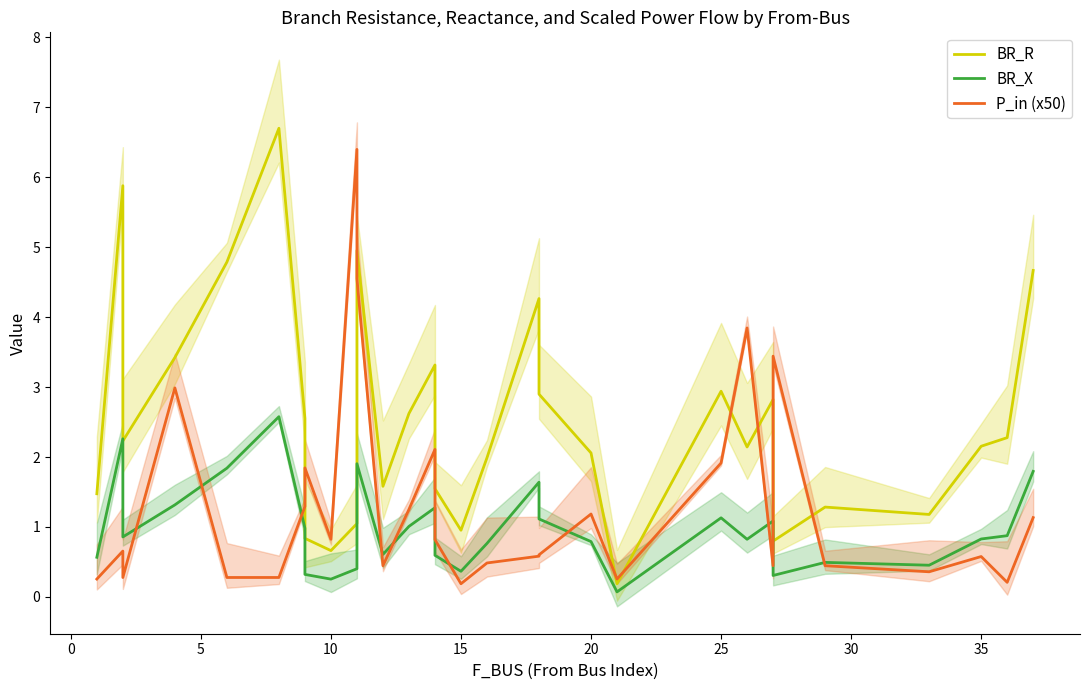

How many data points in BR_R are less than 2?

12